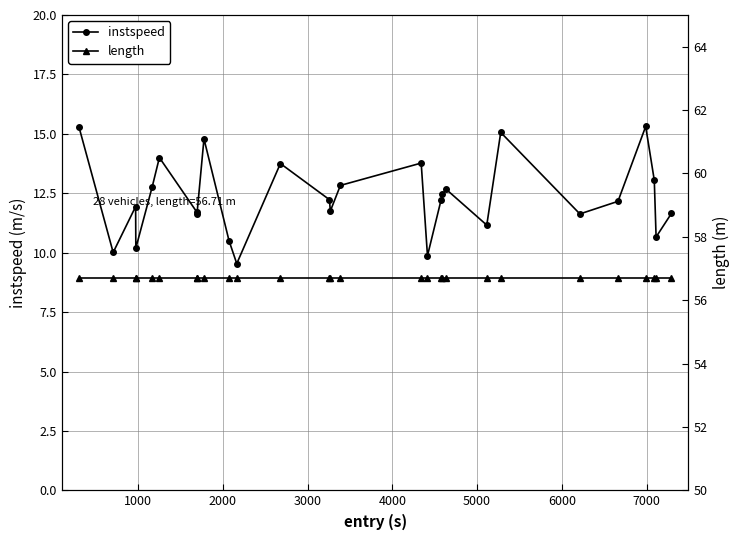

What is the highest value of the instspeed series?

15.3